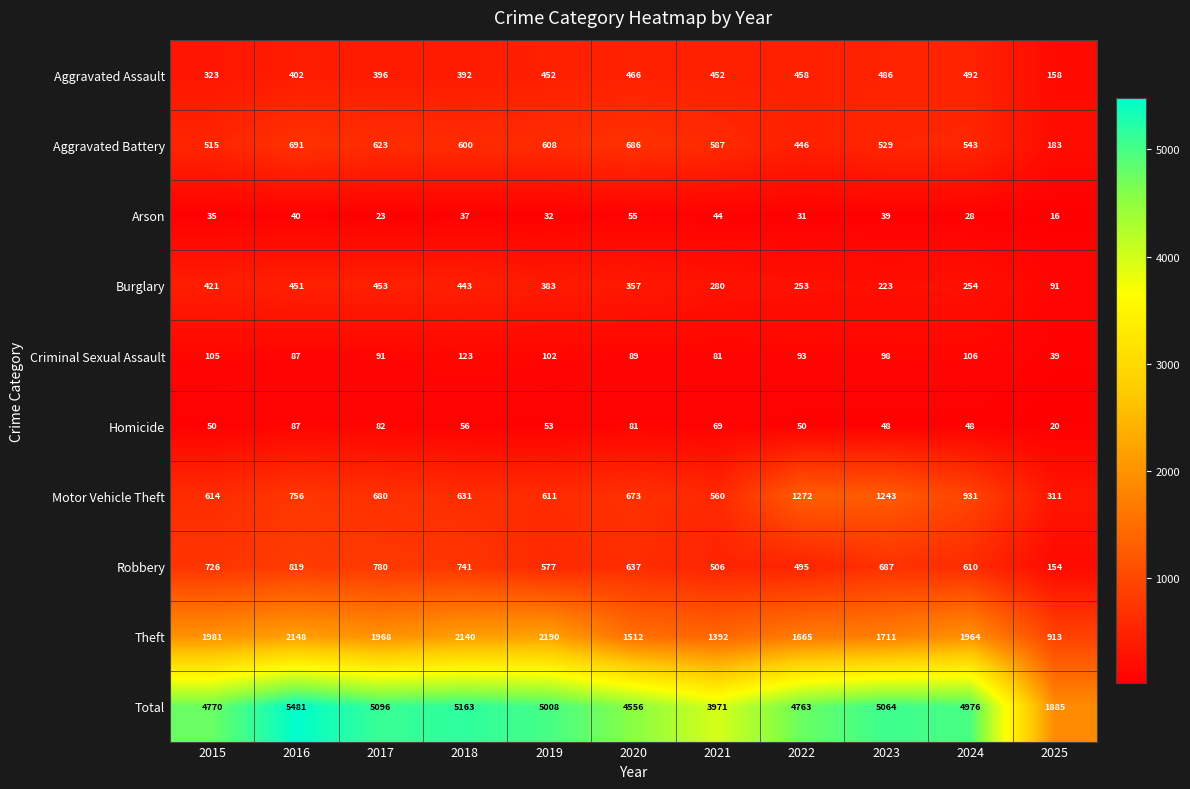

What is the lowest value of the Aggravated Assault series?

158